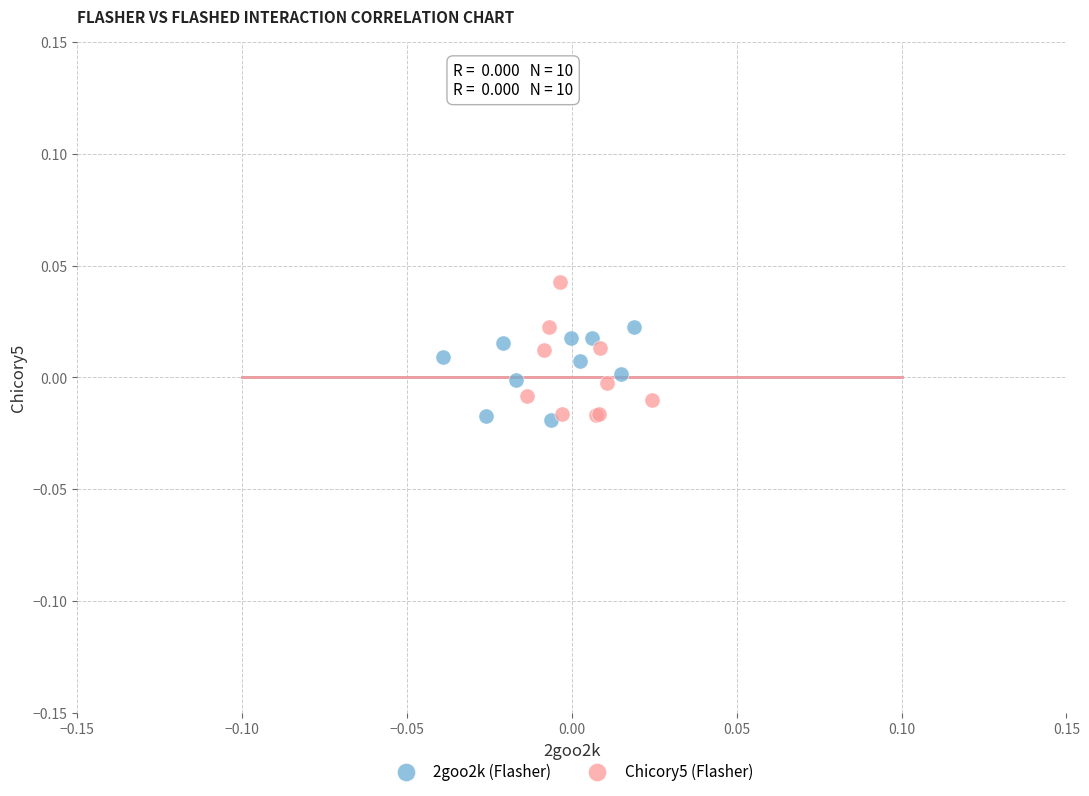

Which series reaches the maximum Y coordinate?

Chicory5 (Flasher)